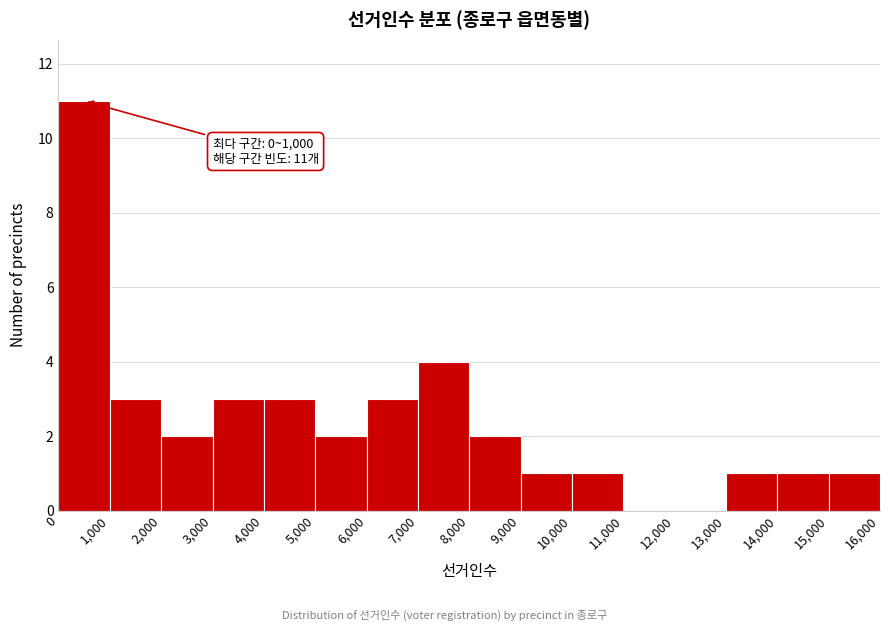

Over which range of the x-axis is the bar tallest?

0 to 1,000